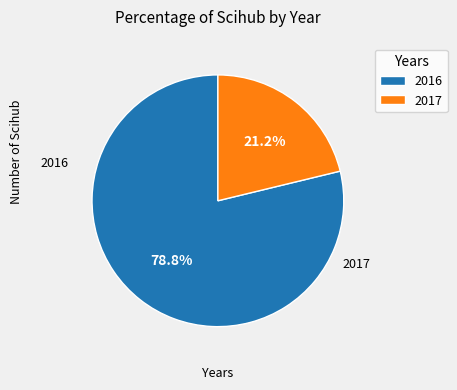

Which has a higher value, 2016 or 2017?

2016